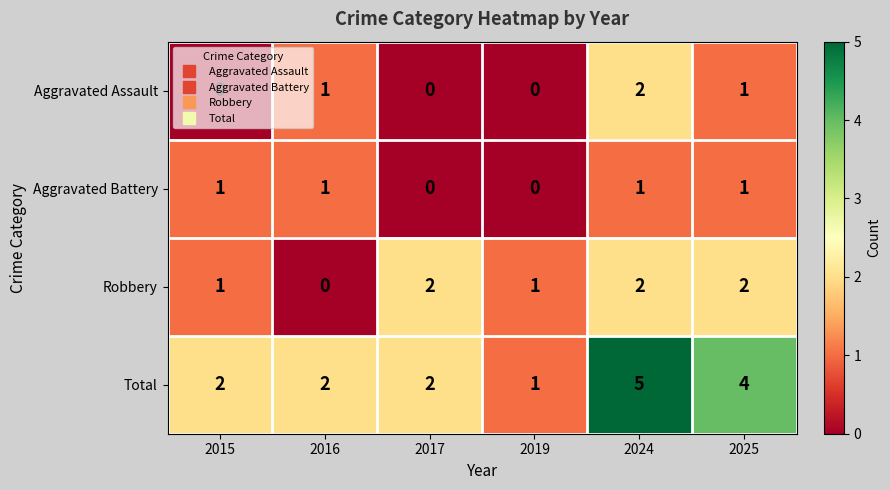

Which series has the widest spread of values?

Total